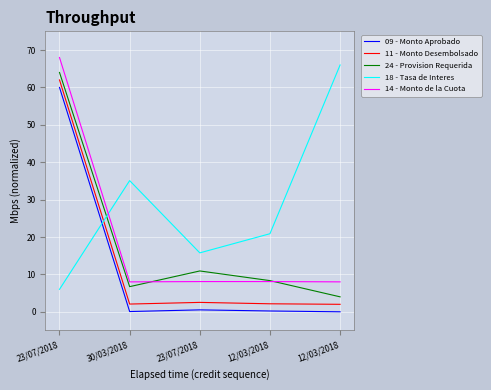

What are all the series names shown in the legend?

09 - Monto Aprobado, 11 - Monto Desembolsado, 24 - Provision Requerida, 18 - Tasa de Interes, 14 - Monto de la Cuota